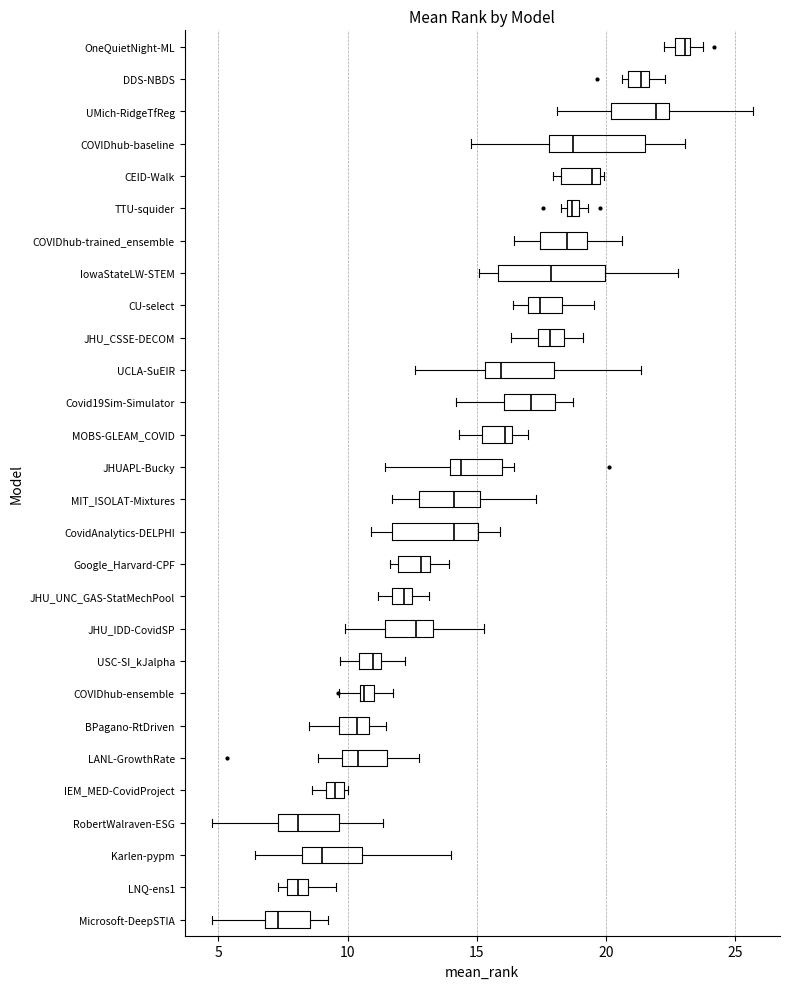

Where is the right edge of the box for JHU_IDD-CovidSP on the x-axis? The values are not printed on the chart, so give them approximately, as read against the axis.

13.5